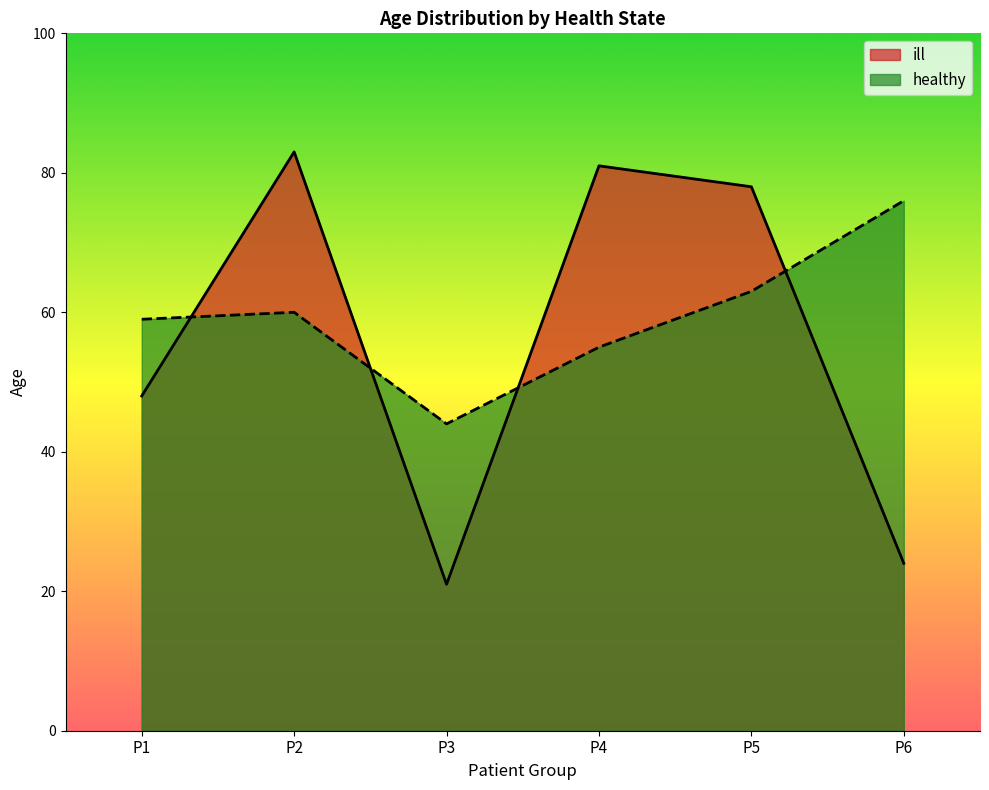

What value does the ill series have at P1, to the nearest 5?

50